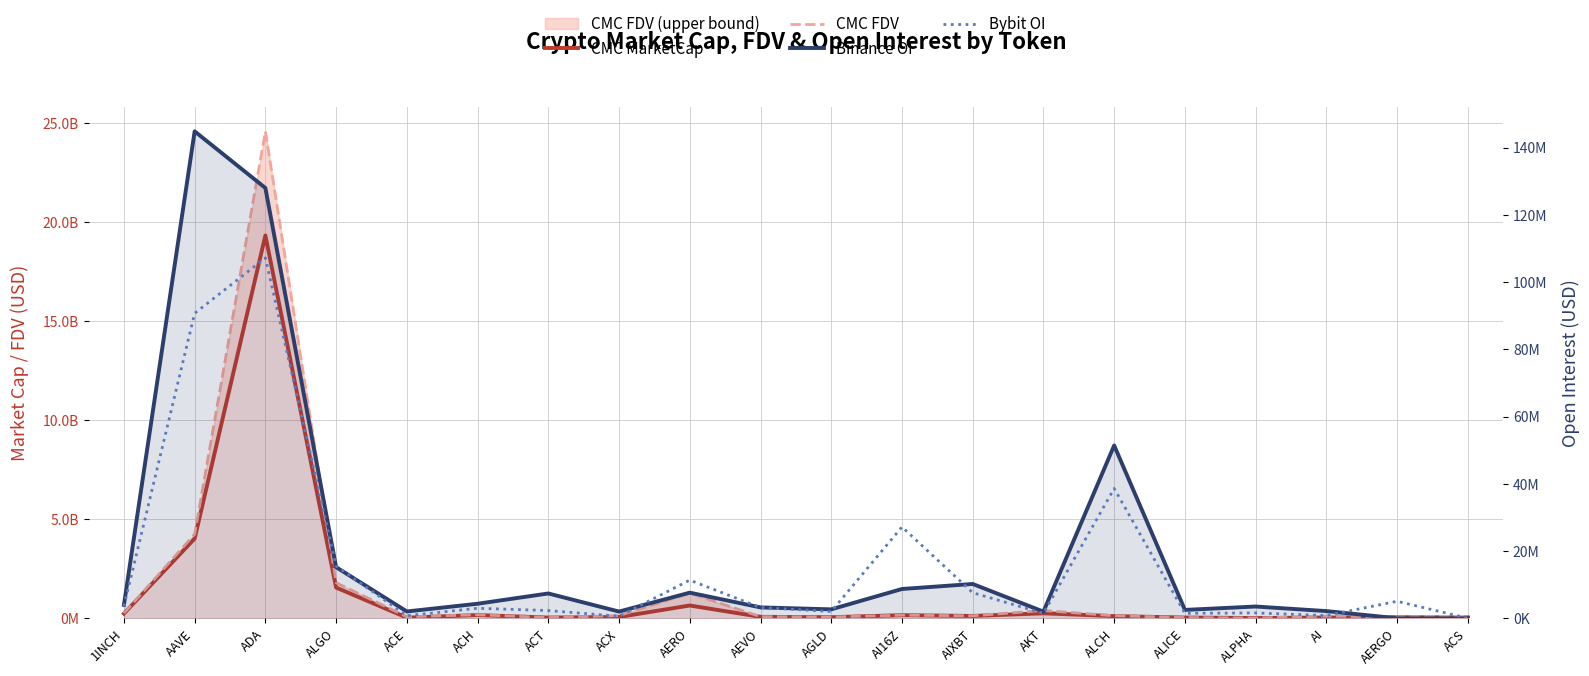

At ACT, list the series in order from smallest to largest.

Bybit OI, Binance OI, CMC MarketCap, CMC FDV